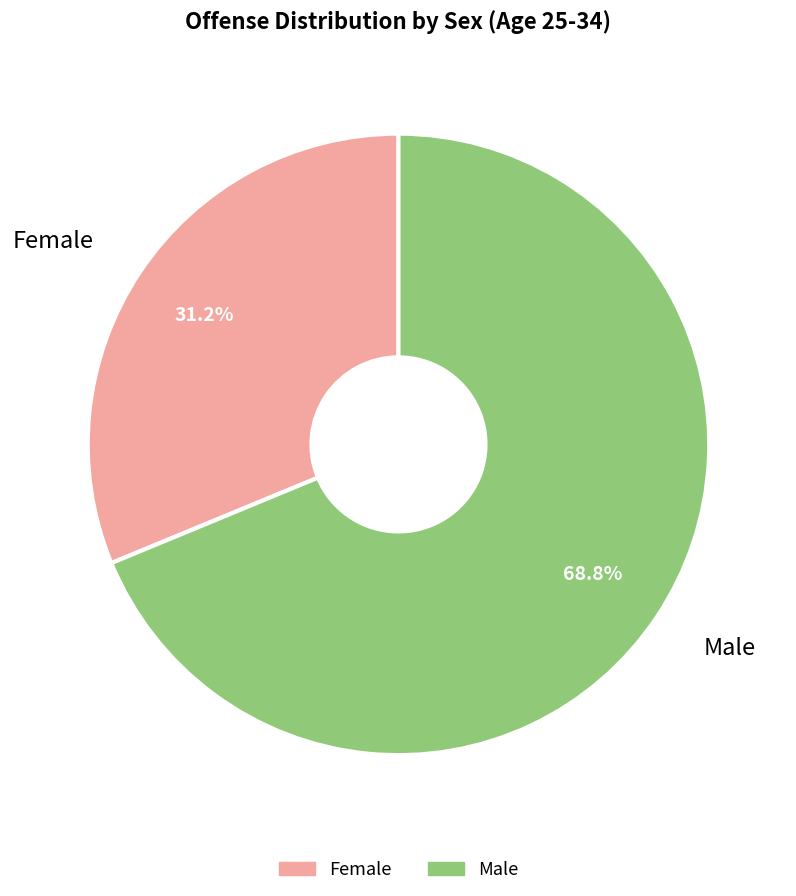

How many slices are in this pie chart?

2